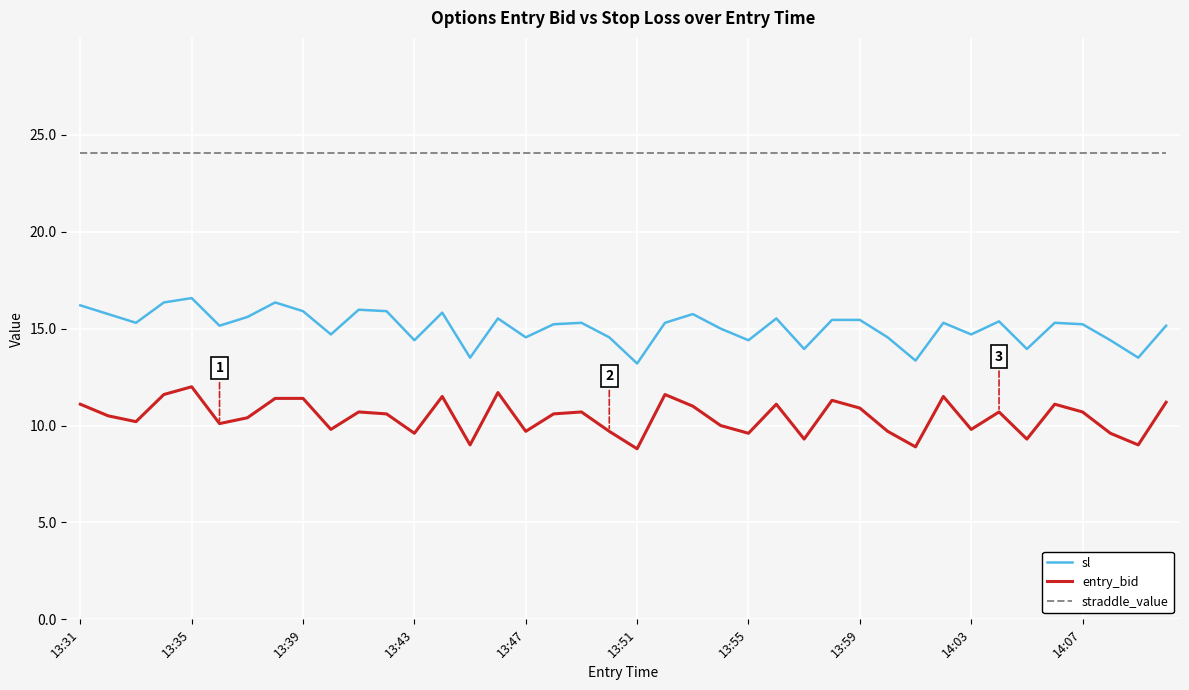

Rank the series by their maximum value, from lowest to highest.

entry_bid, sl, straddle_value